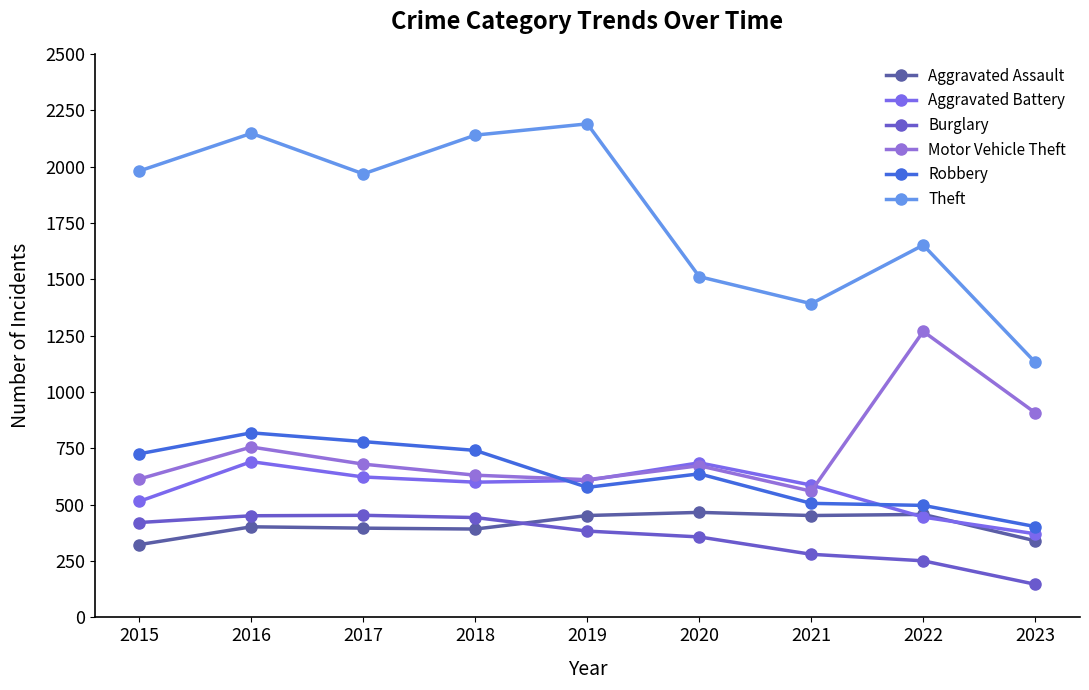

What is the lowest value of the Aggravated Battery series?

371